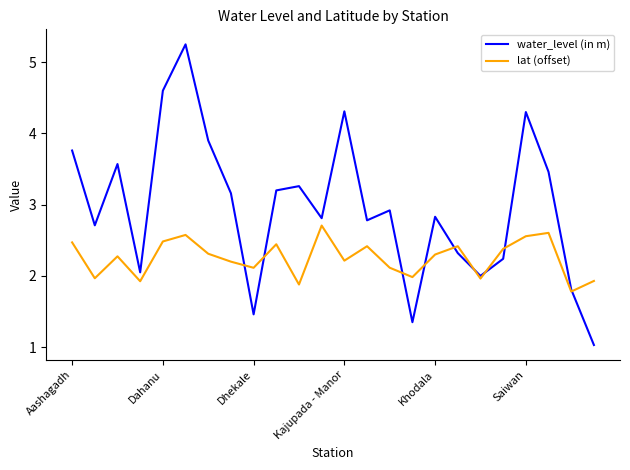

Rank the series by their average value, from highest to lowest.

water_level (in m), lat (offset)